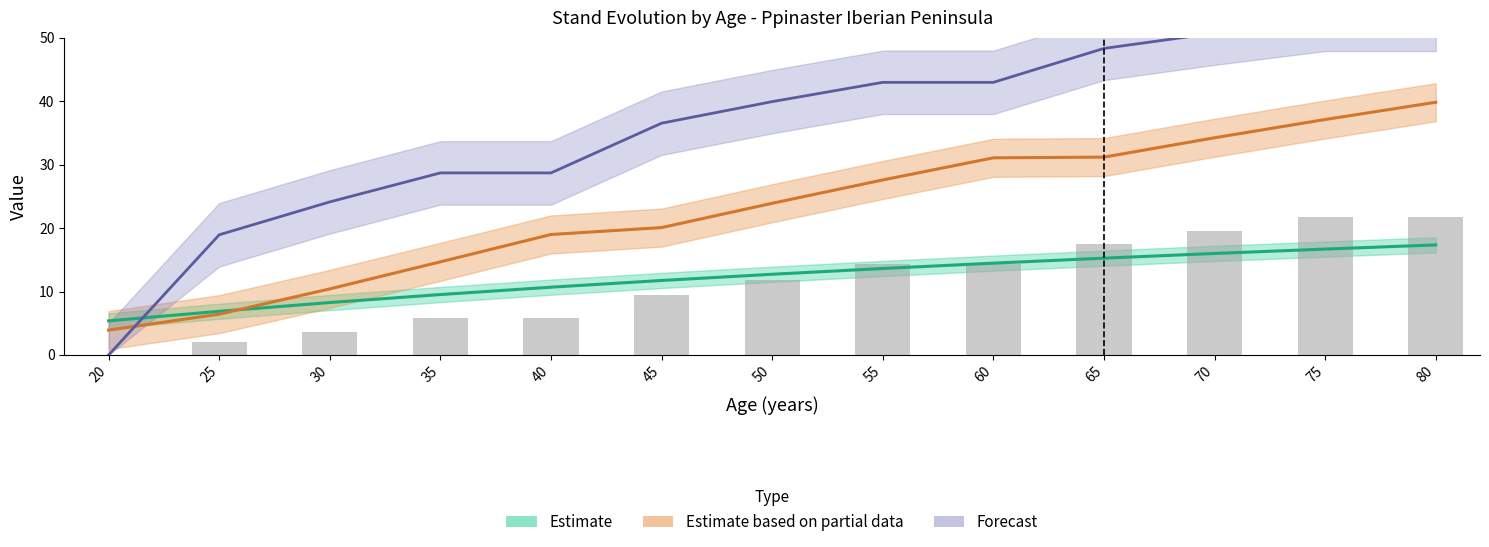

At how many categories does at least one series exceed 12?

12